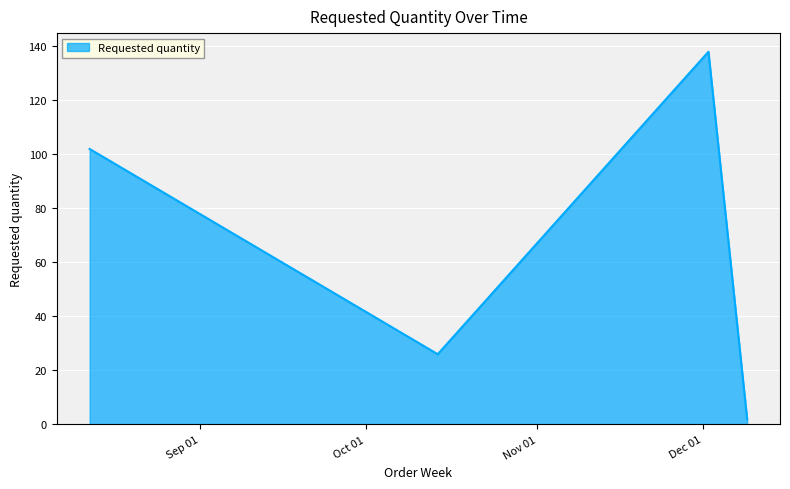

What is the maximum value shown in the chart?

138